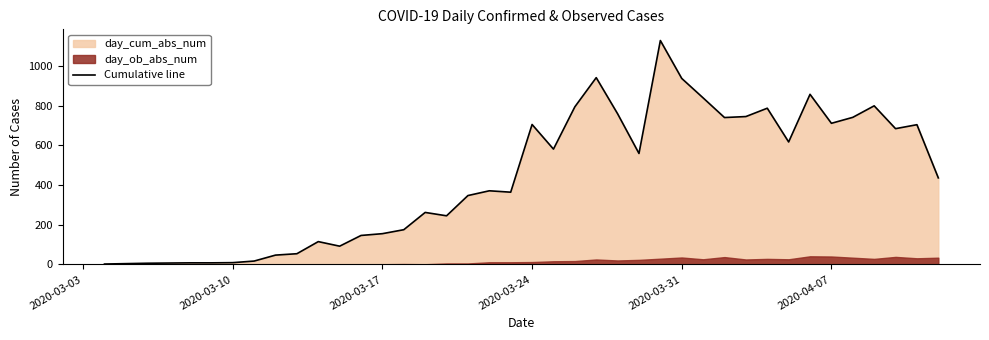

What is the average value?

437